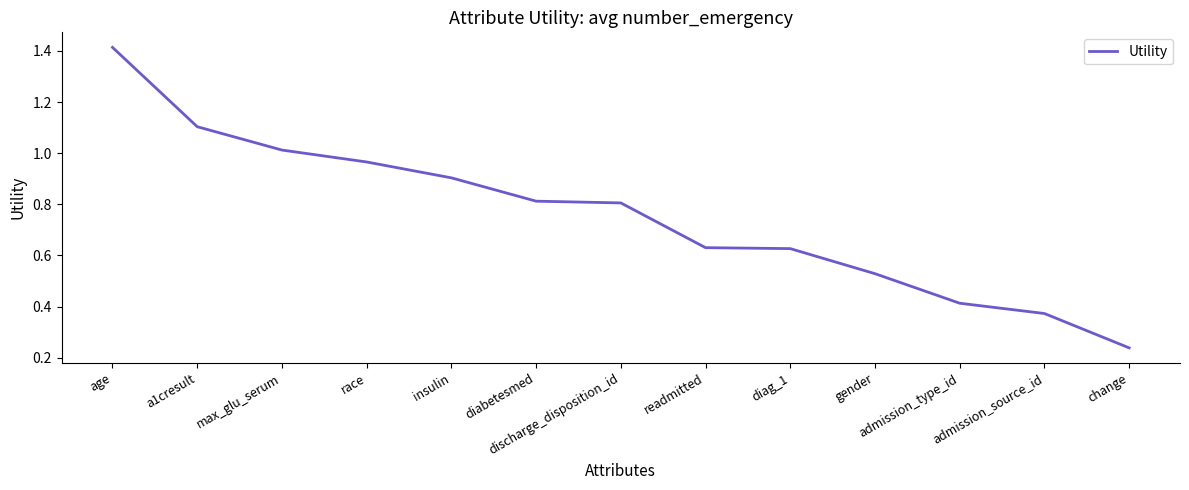

Which has a higher value, admission_type_id or race?

race